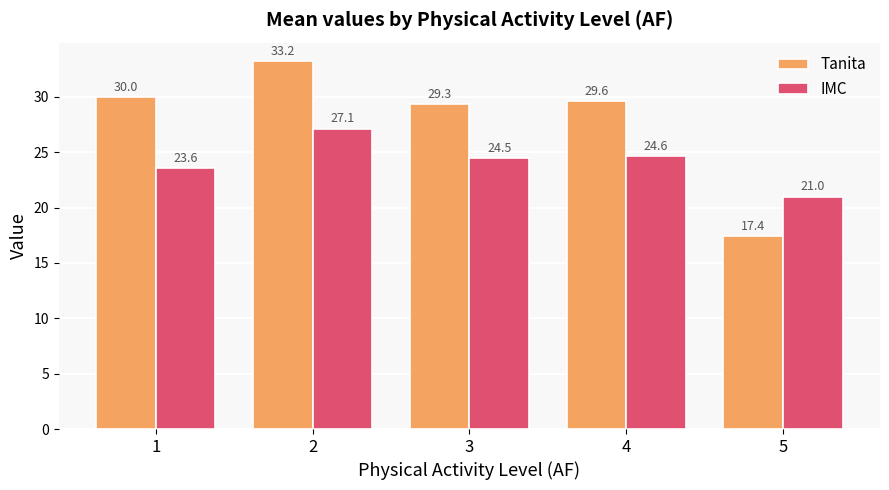

Read the IMC value at 4.

24.6